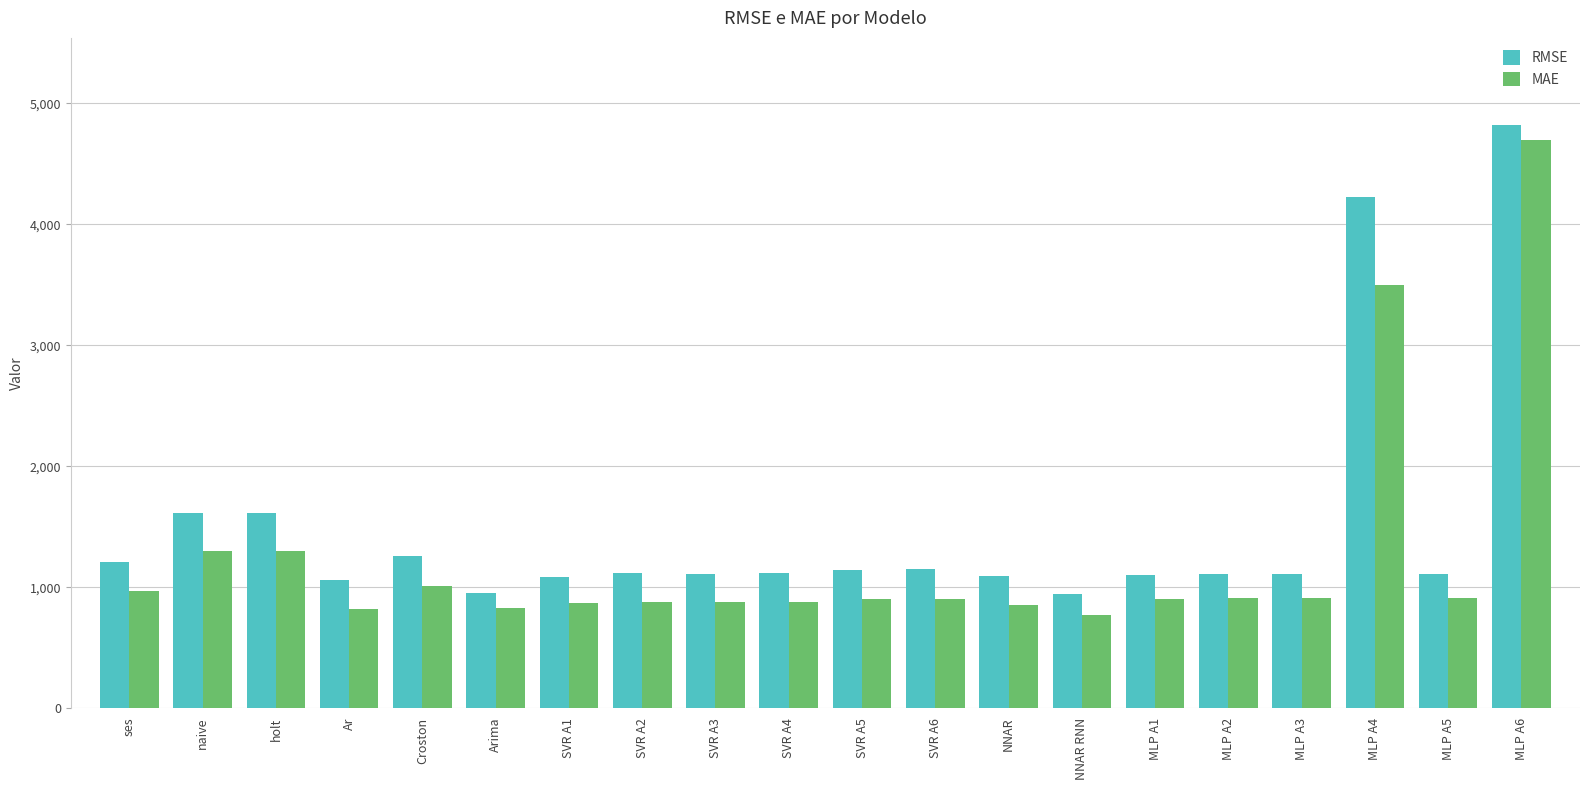

Which series has the largest range (max minus min)?

MAE